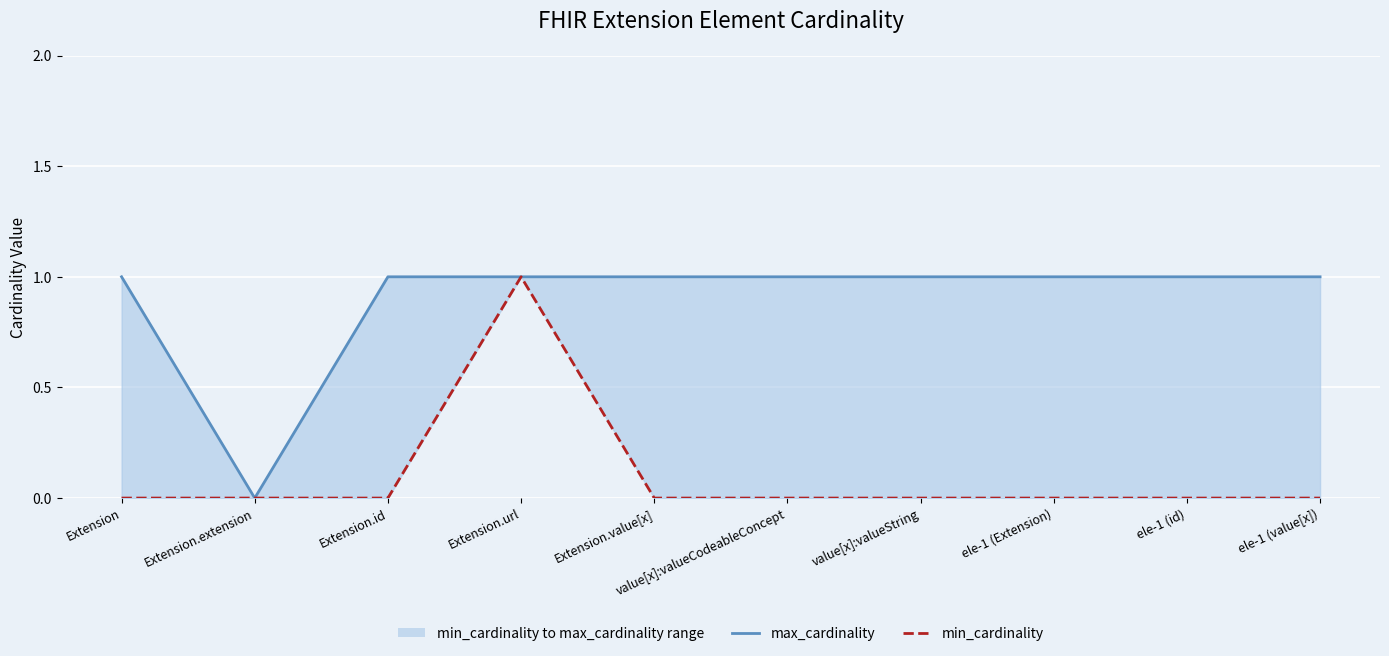

Between value[x]:valueCodeableConcept and ele-1 (id), which is larger?

value[x]:valueCodeableConcept